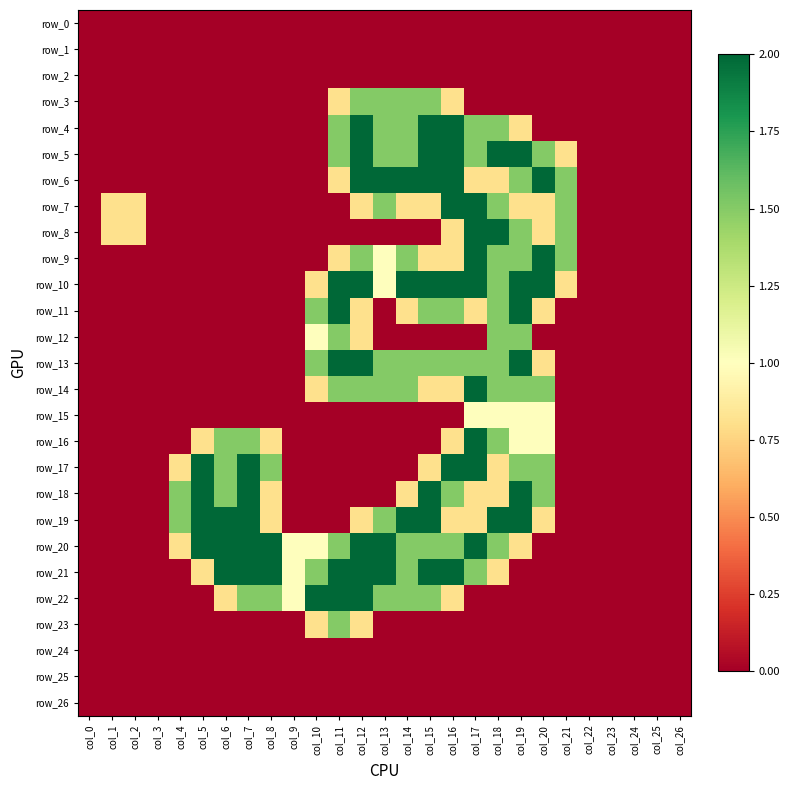

At how many categories does at least one series exceed 1?

17